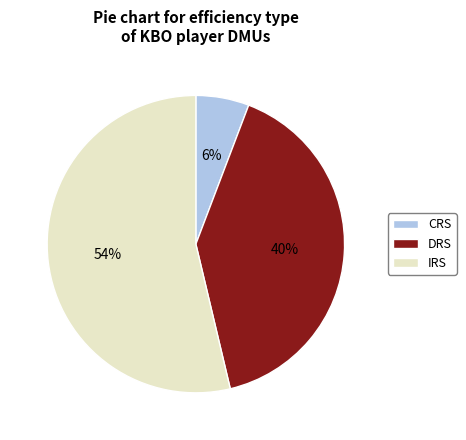

What is the smallest slice in the pie chart?

CRS